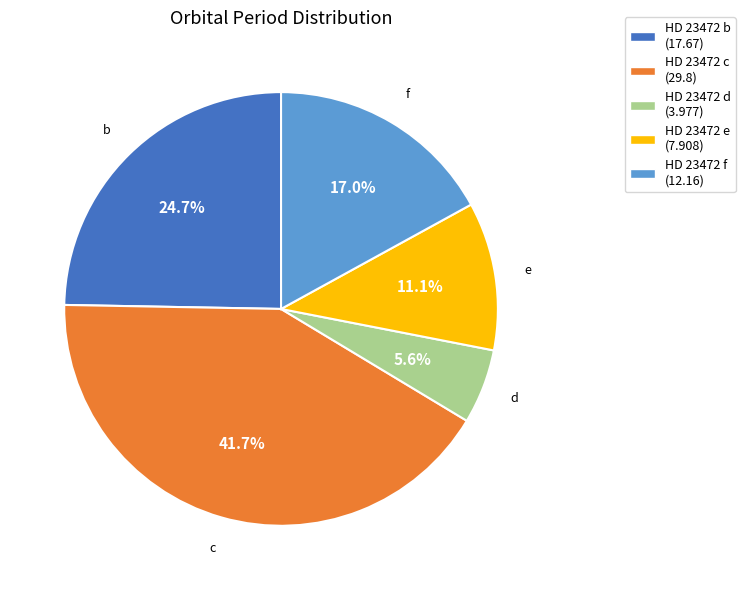

How many slices are in this pie chart?

5